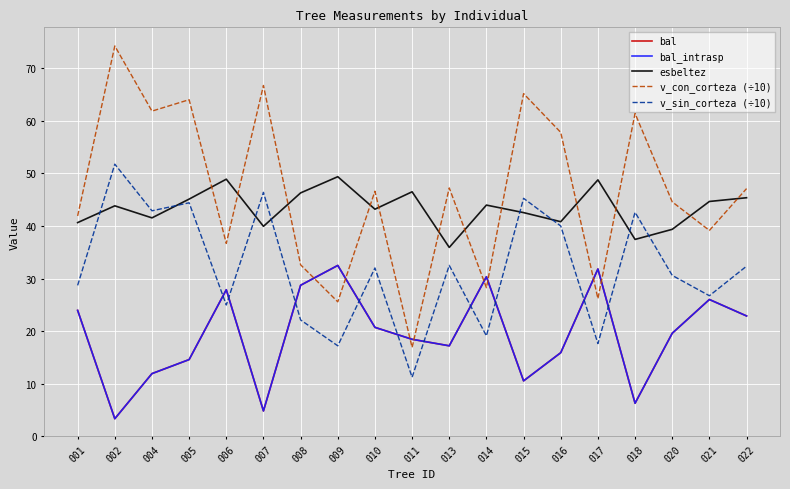

What is the value of the v_con_corteza (÷10) point at the 9th from the left?

46.6